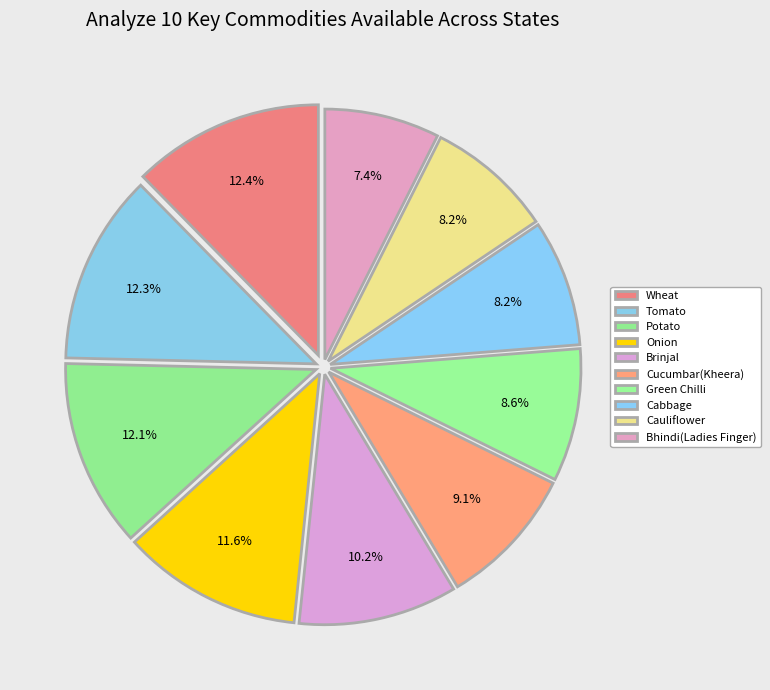

To the nearest percent, what is the combined percentage of Green Chilli and Brinjal?

19%